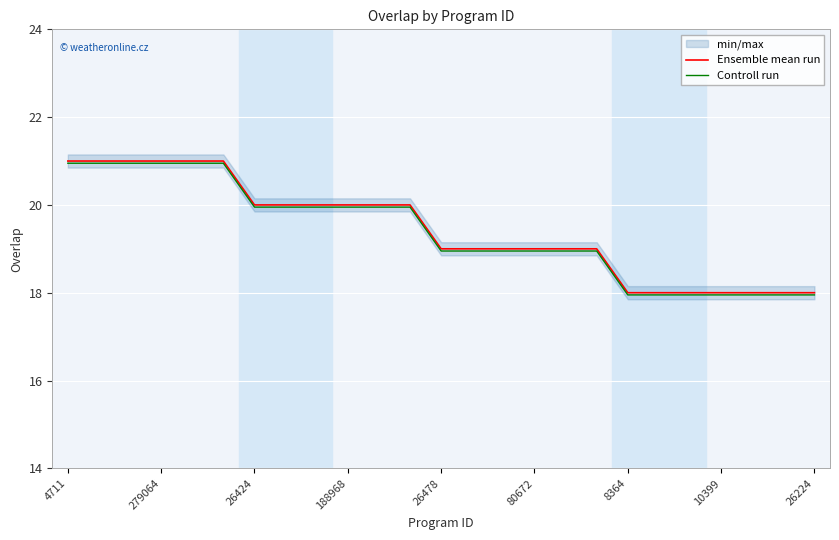

Is it true that Controll run equals 33.9 at 80672?

False